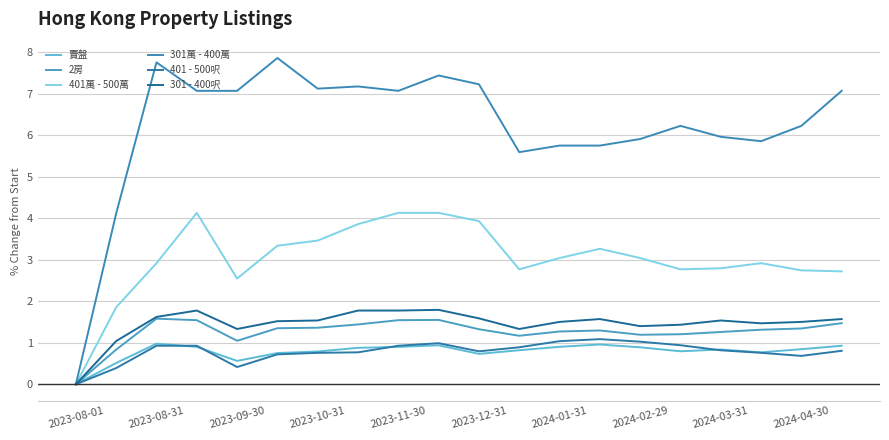

Which series has the largest range (max minus min)?

301萬 - 400萬